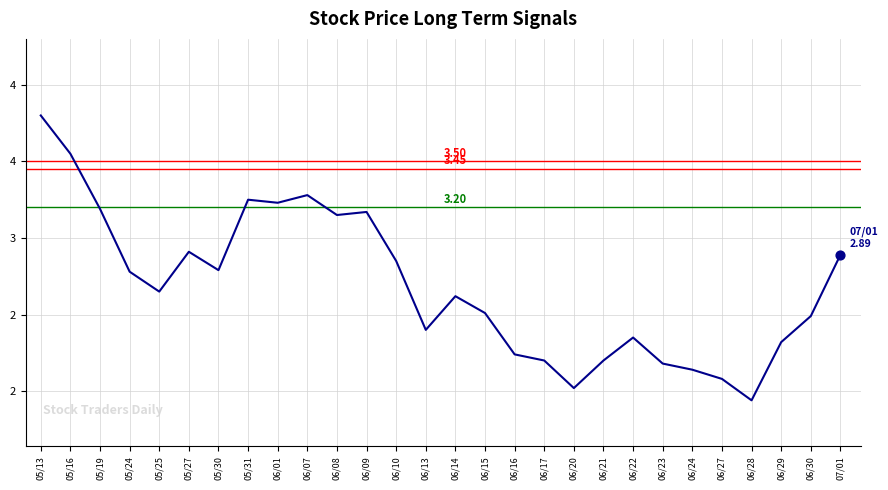

Which has a higher value, 05/31 or 06/10?

05/31